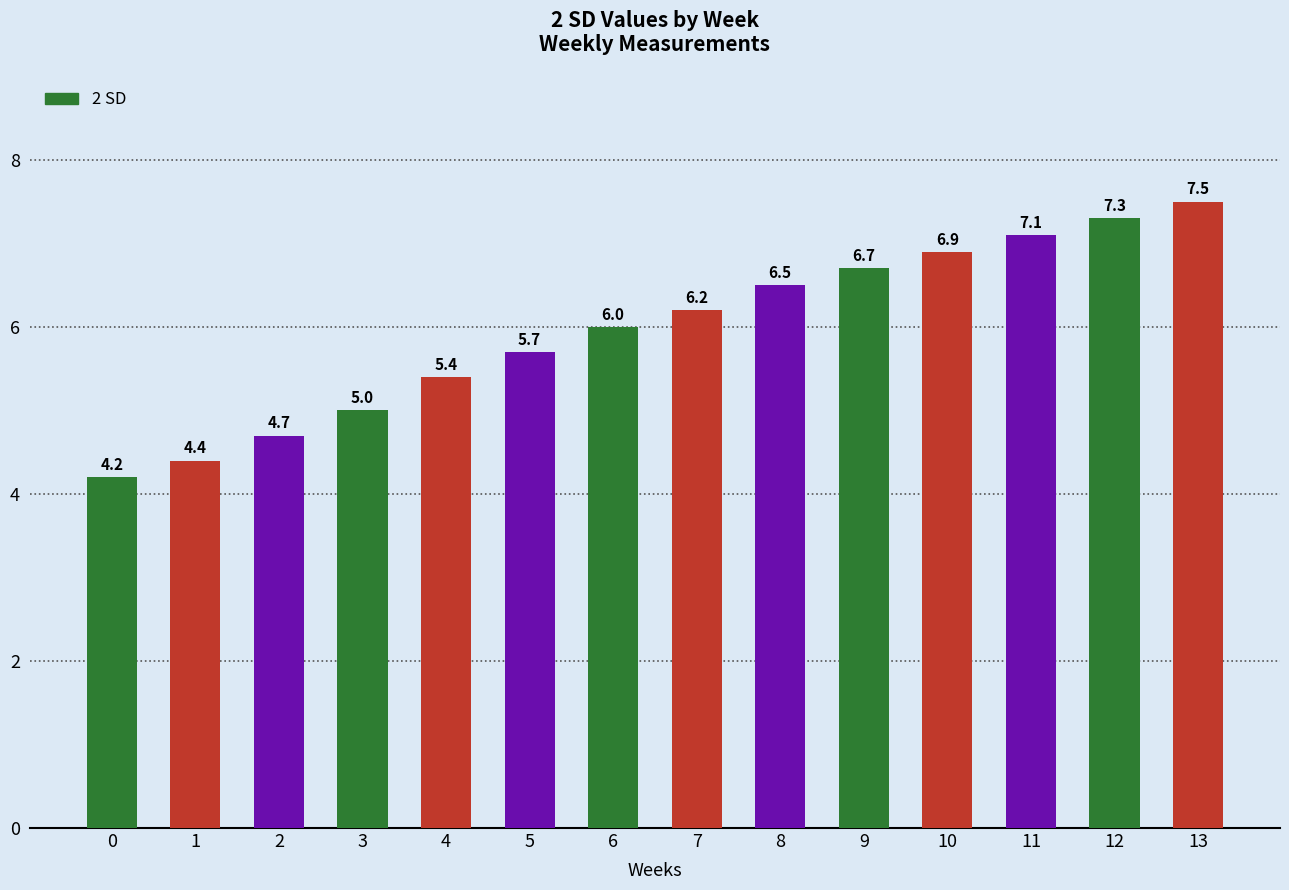

Which has a higher value, 7 or 12?

12